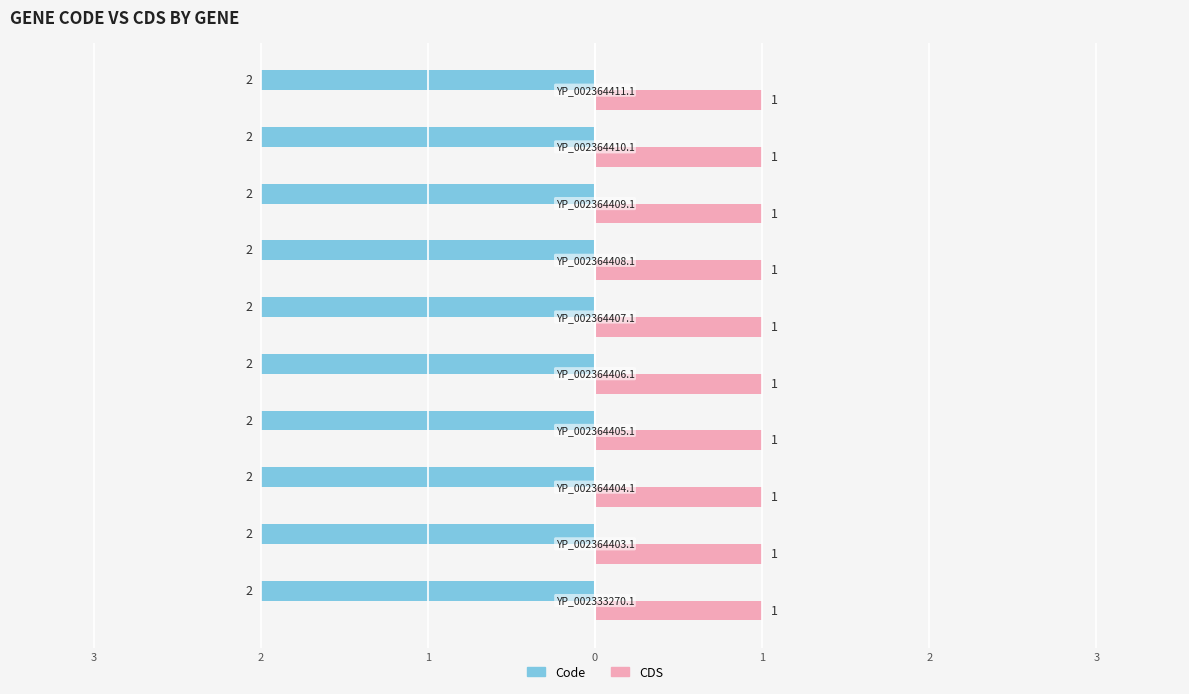

Which series has the largest total across all categories?

Code